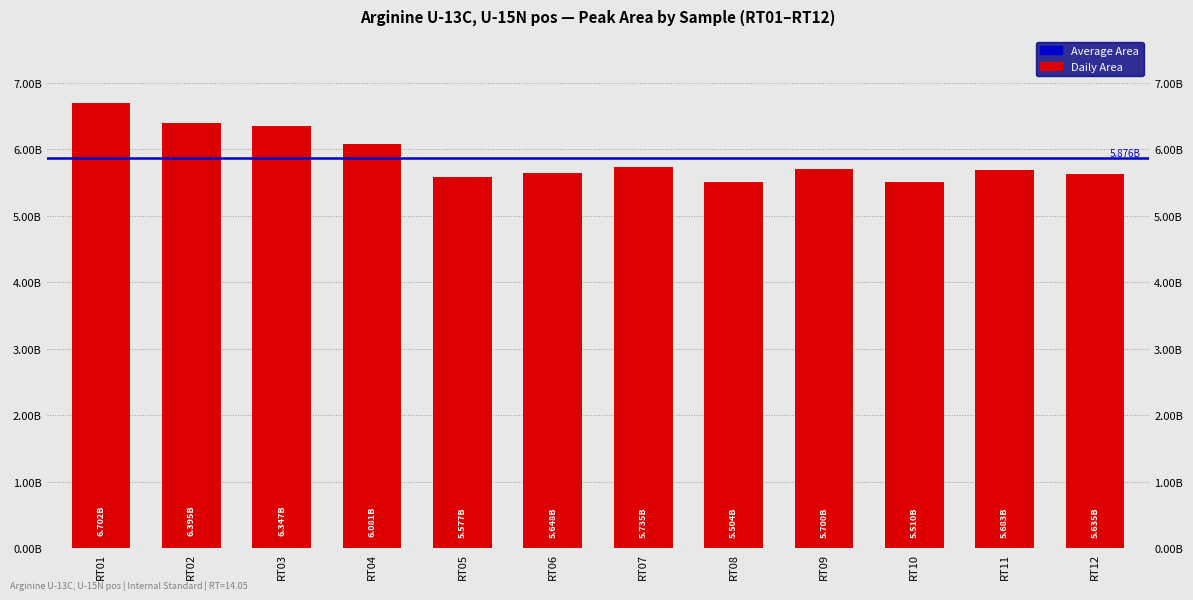

What is the value of the 1st bar from the left?

6701654253